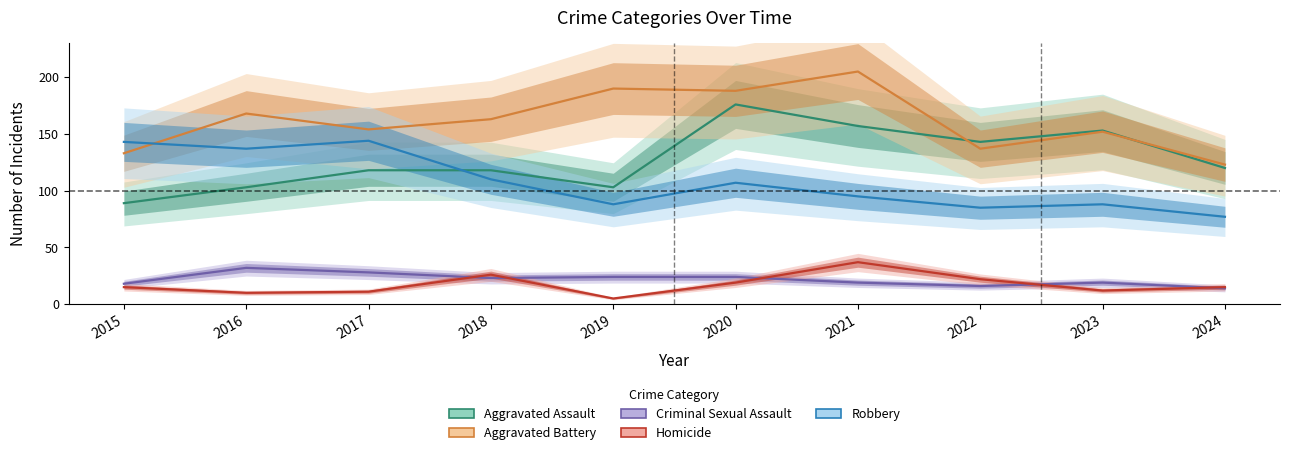

True or false: Aggravated Battery and Aggravated Assault intersect in this chart.

True